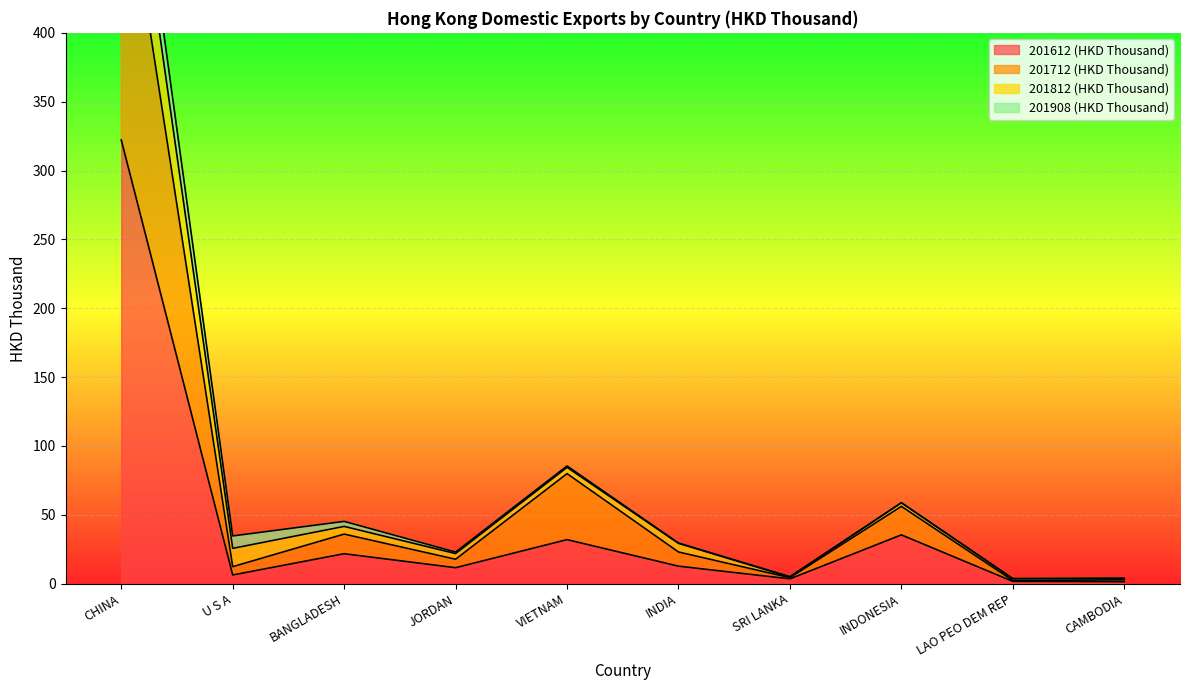

At which label is 201612 (HKD Thousand) closest to 161?

INDONESIA